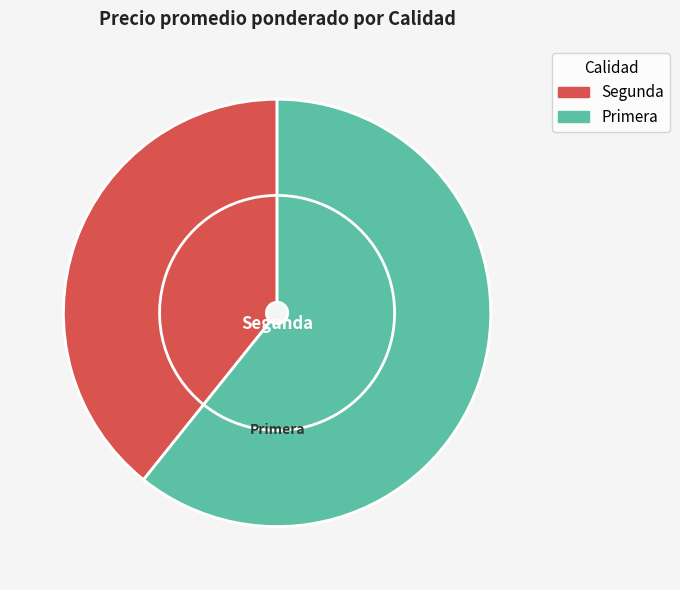

The Primera slice represents 19% of the pie. True or false?

False